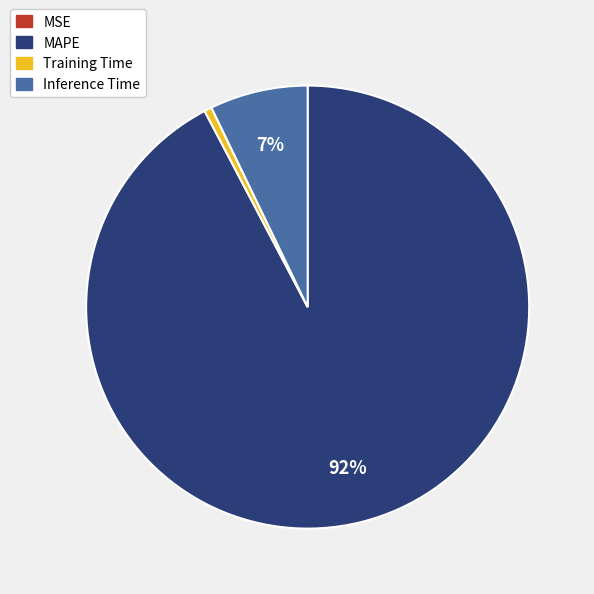

Combined, do MAPE and Inference Time account for over 50%?

Yes